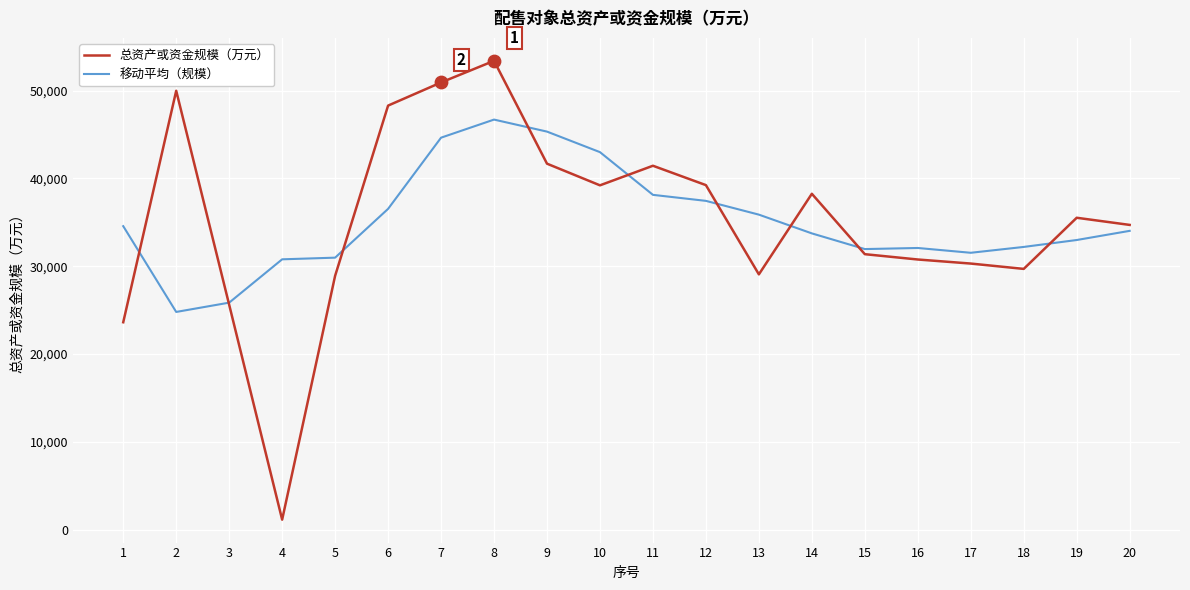

What is the difference between the highest and lowest values at 16?

1311